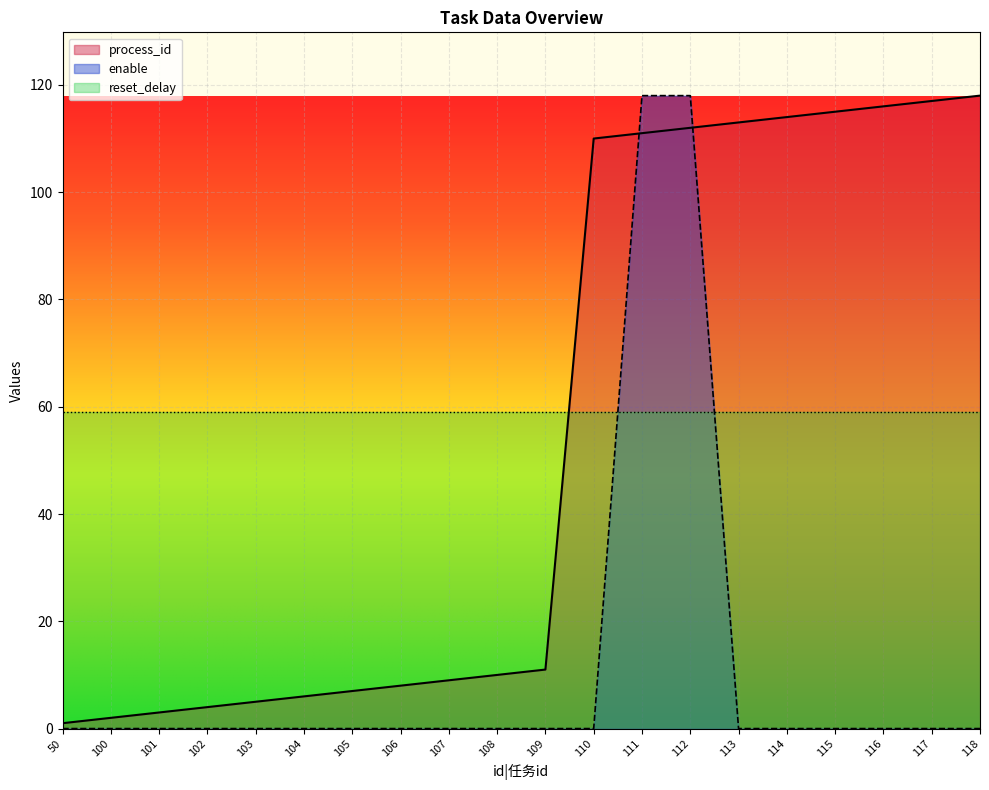

Which series ends up on top after the final intersection of enable and process_id?

process_id